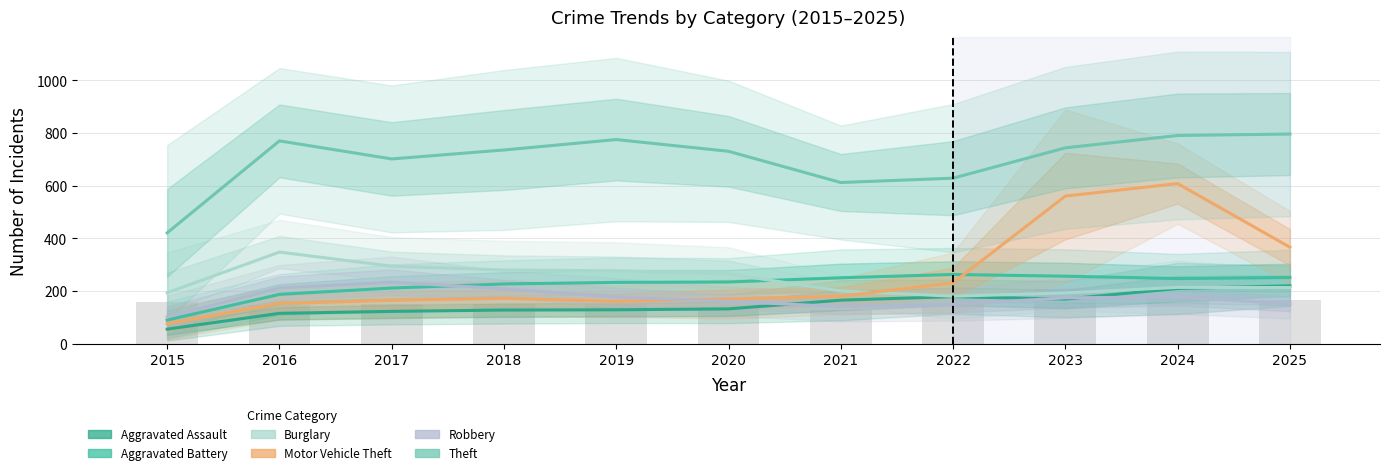

At how many categories does at least one series exceed 640?

8